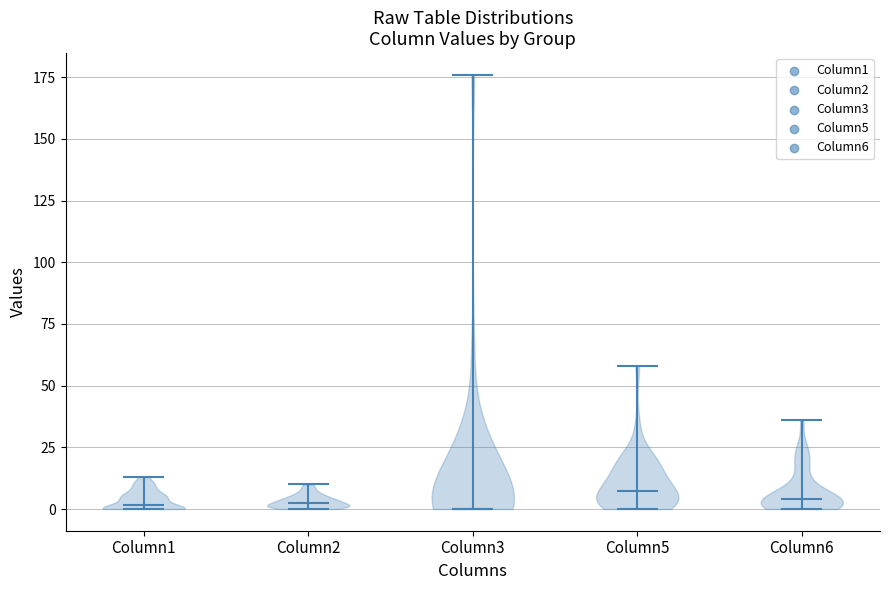

What is the highest point the violin for Column6 reaches on the y-axis? The values are not printed on the chart, so give them approximately, as read against the axis.

35